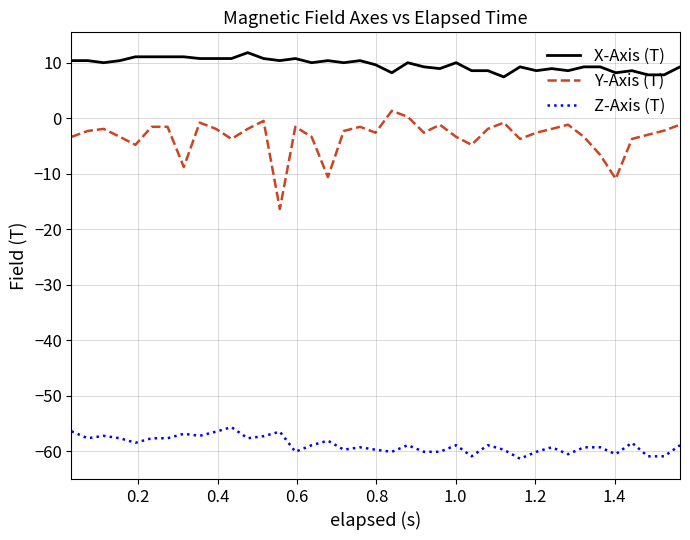

What is the difference between the maximum and minimum values in the X-Axis (T) series?

4.4